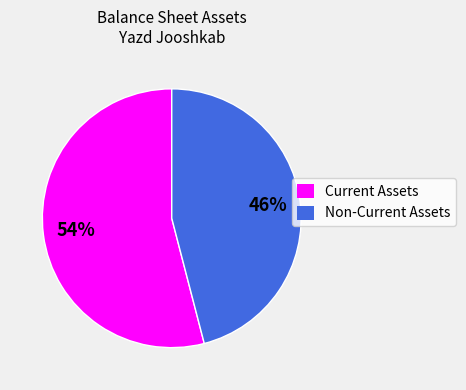

Is there a majority slice in this chart?

Yes